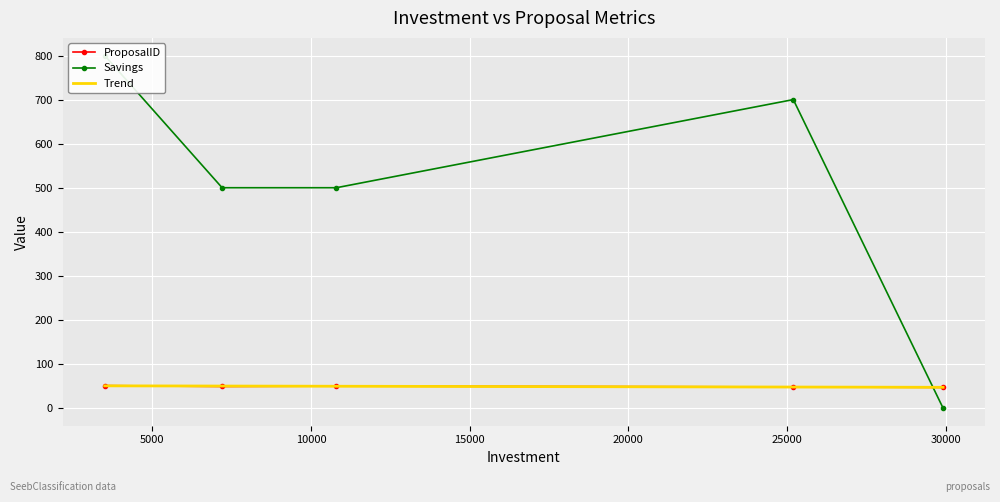

At how many categories does at least one series exceed 7?

5